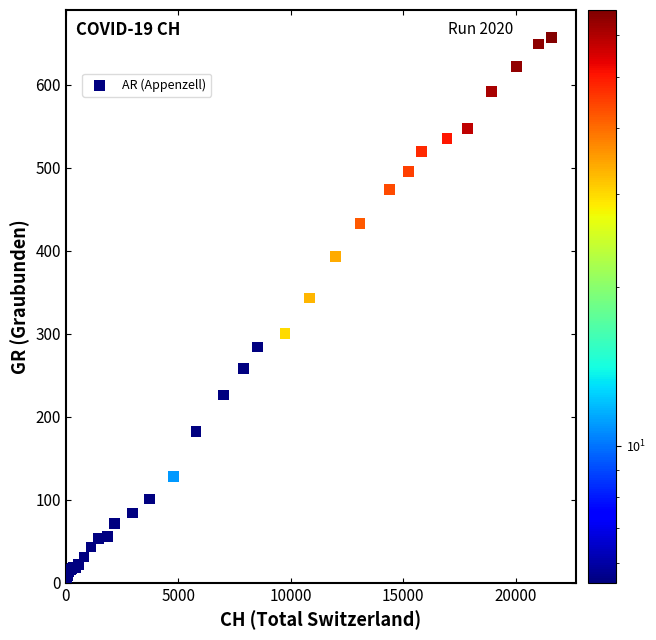

What Y value in the scatter plot is closest to 328?

343